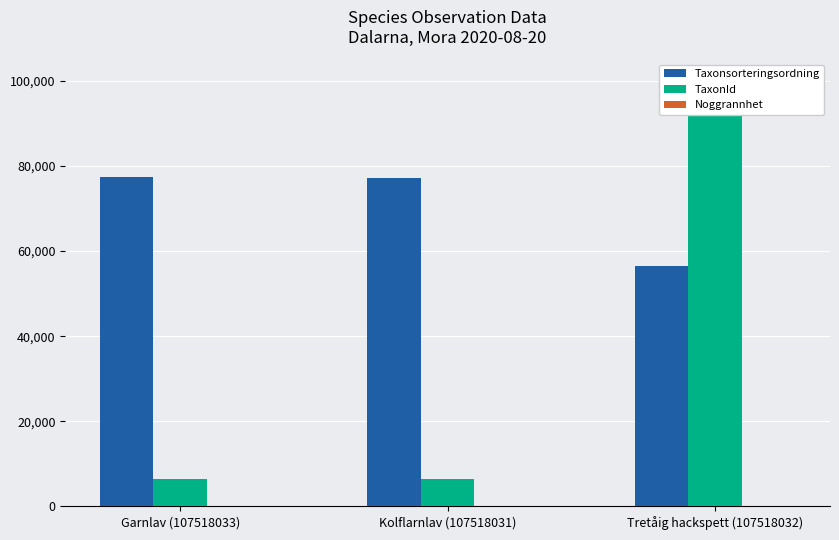

At which category is the sum across all series the highest?

Tretåig hackspett (107518032)